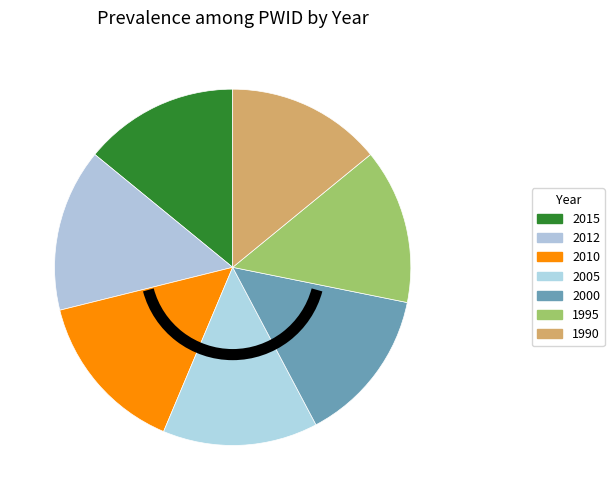

To the nearest percent, what is the difference between the 1995 and 2012 slice percentages?

1%